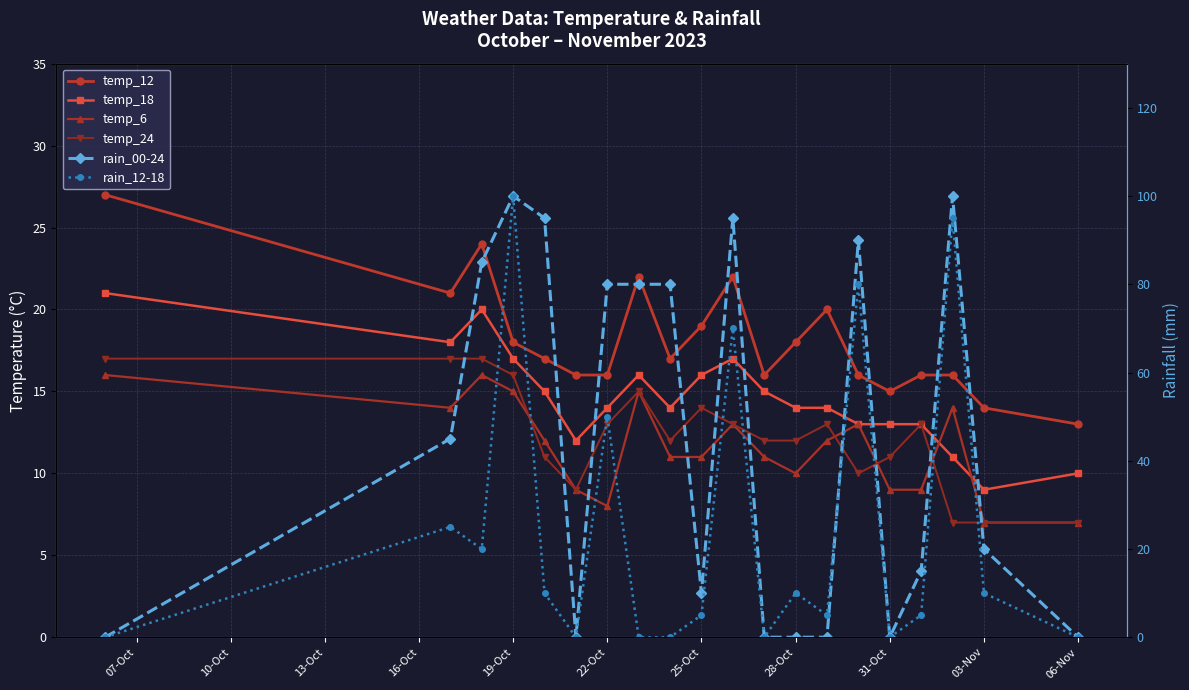

How many values in the temp_24 series are below 13?

10